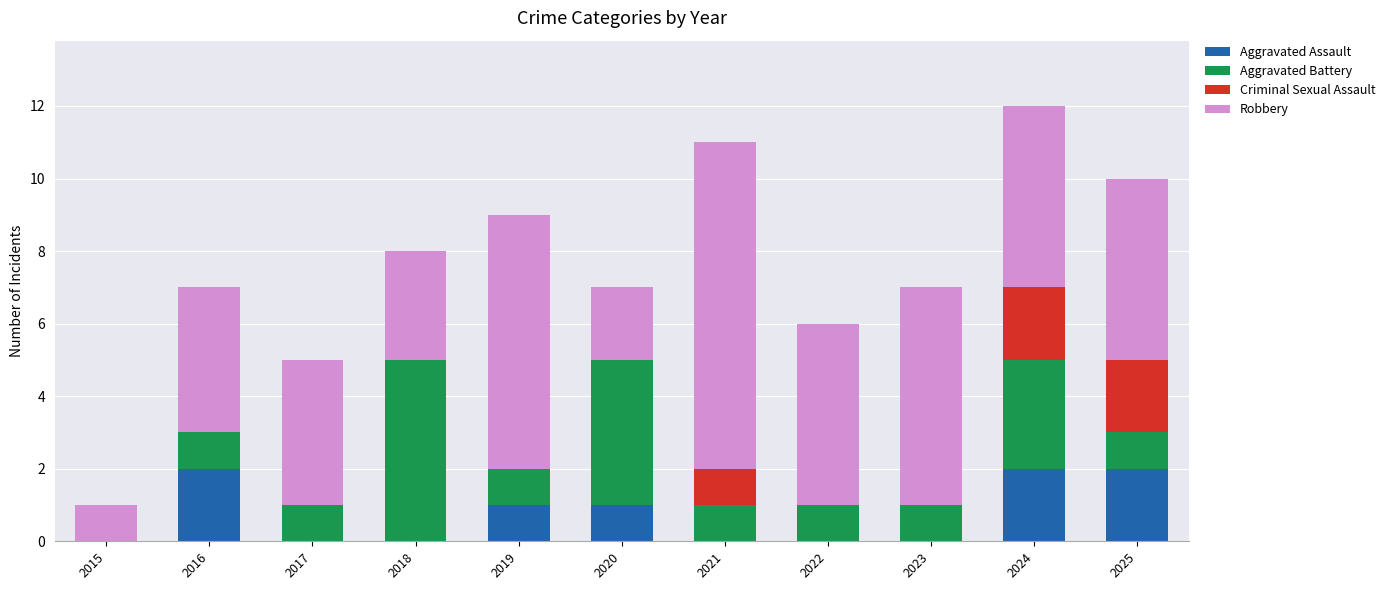

Are the bars grouped side by side (vs. stacked)?

No